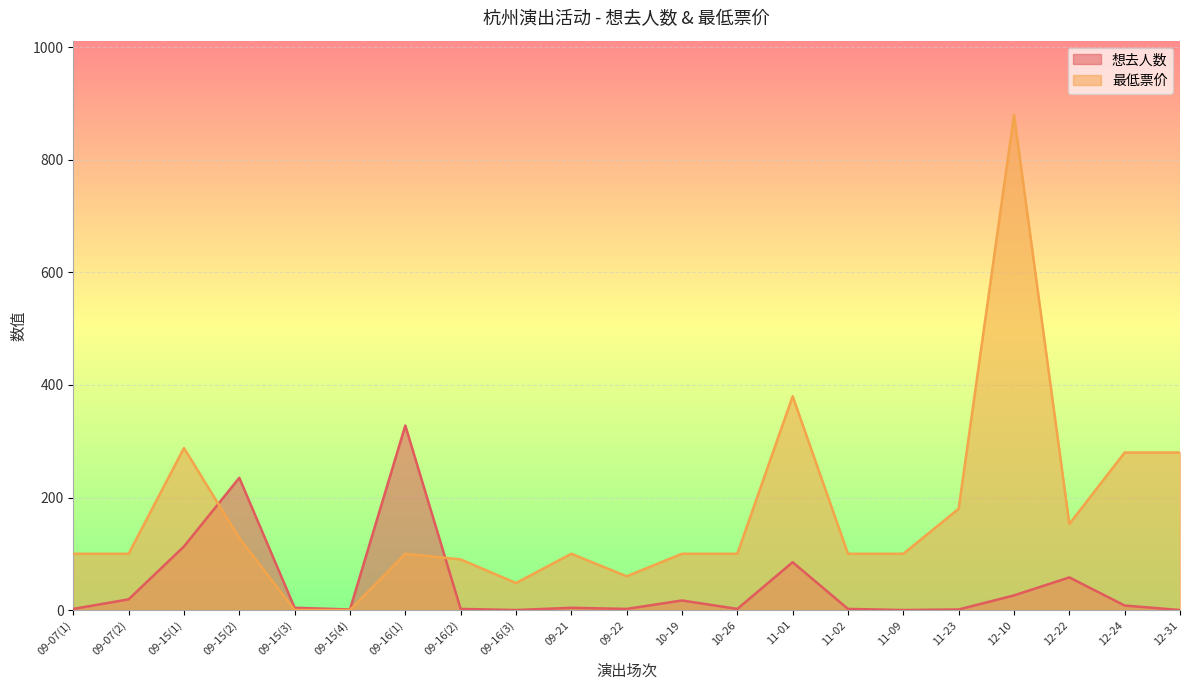

What is the label of the 1st point from the right?

12-31